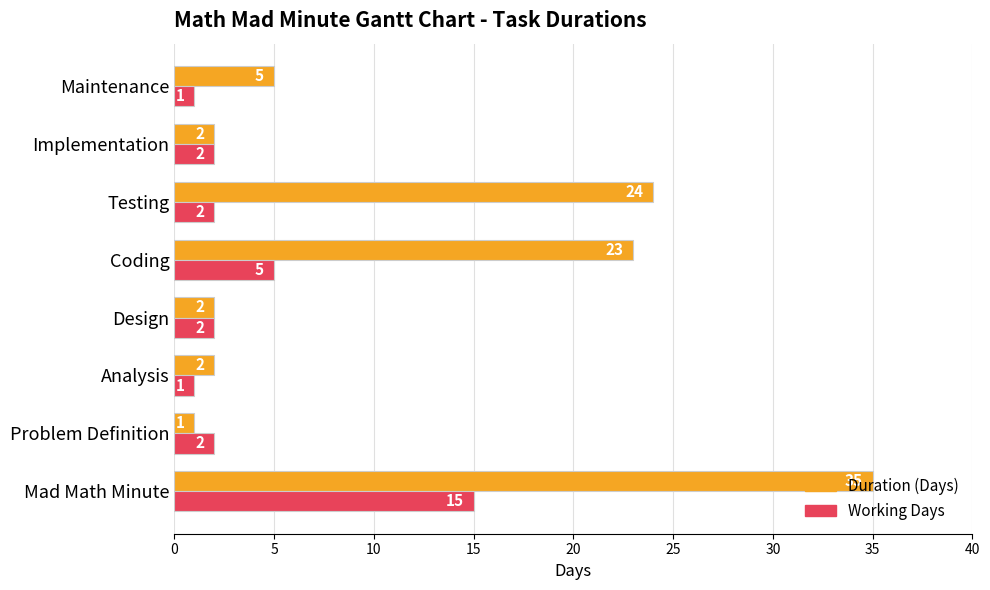

Rank the series by their maximum value, from lowest to highest.

Working Days, Duration (Days)